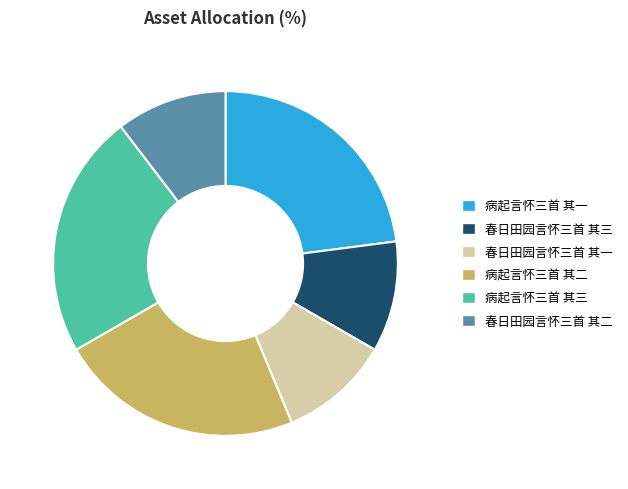

Which has a higher value, 春日田园言怀三首 其一 or 病起言怀三首 其三?

病起言怀三首 其三